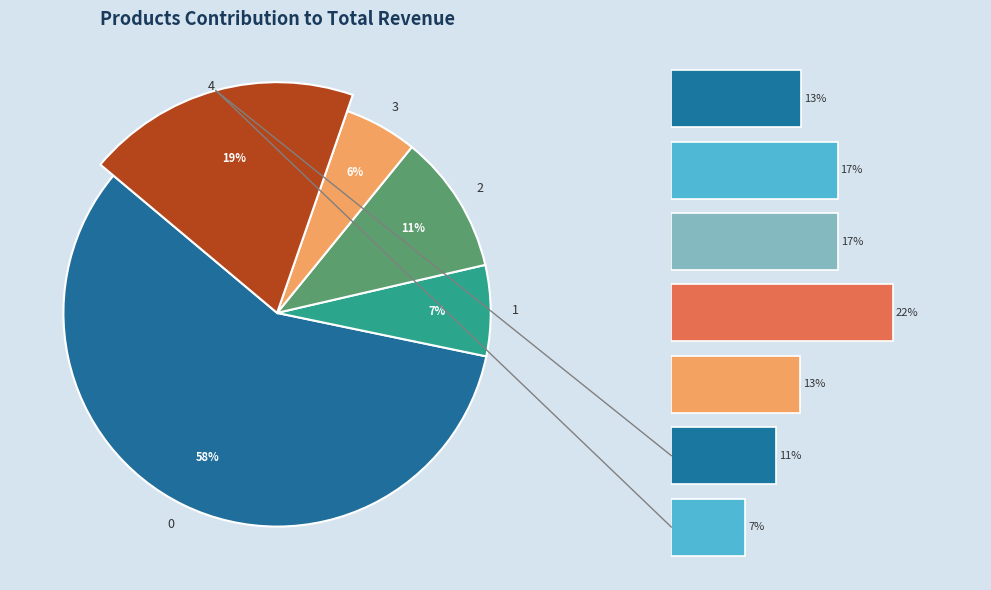

To the nearest percent, what is the difference between the Seg 5 and Seg 7 slice percentages?

4%